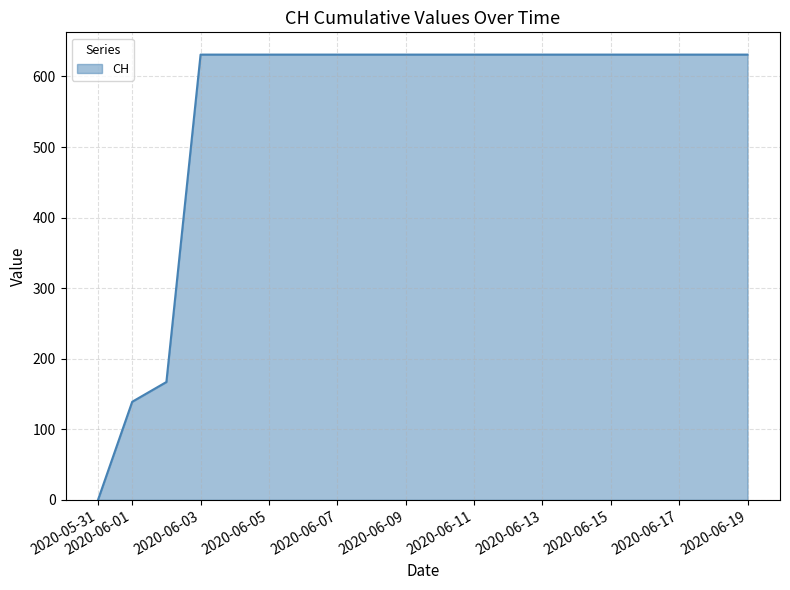

Reading right to left, transcribe all the data shown in this chart.

631	631	631	631	631	631	631	631	631	631	631	631	631	631	631	631	631	167	139	0